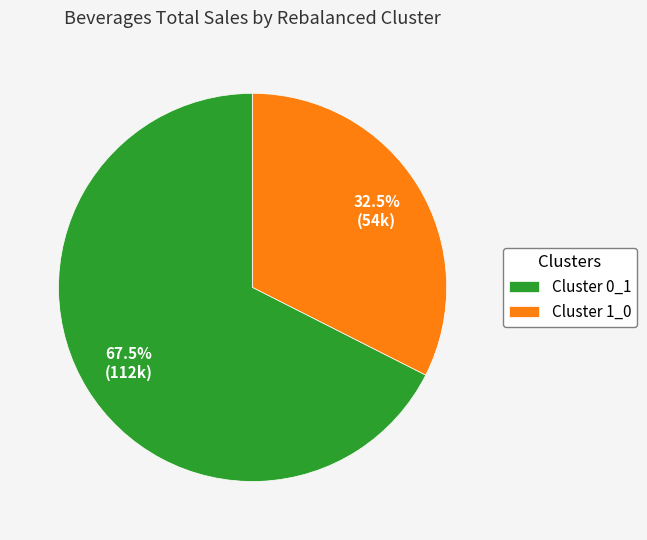

Does any single category account for the majority?

Yes